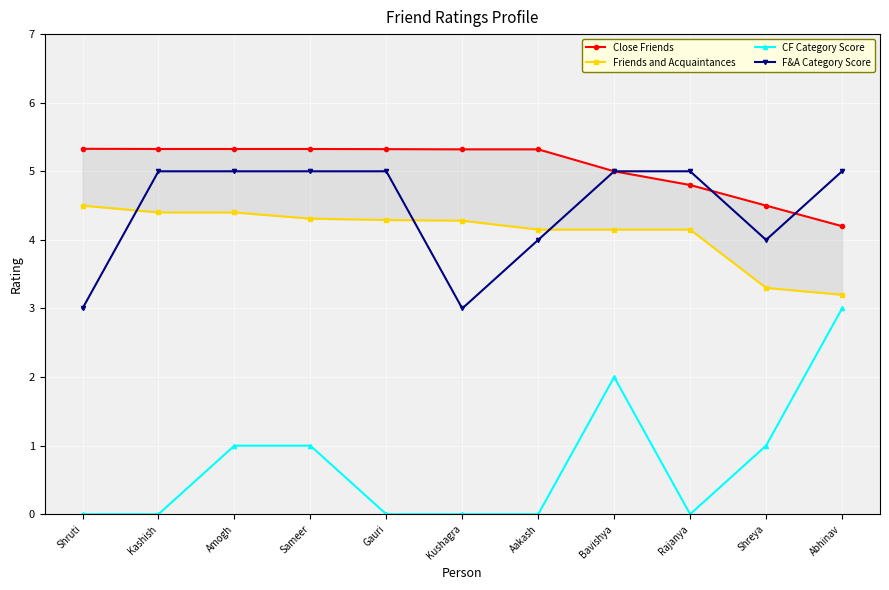

List the series in order of their peak value, lowest first.

CF Category Score, Friends and Acquaintances, F&A Category Score, Close Friends